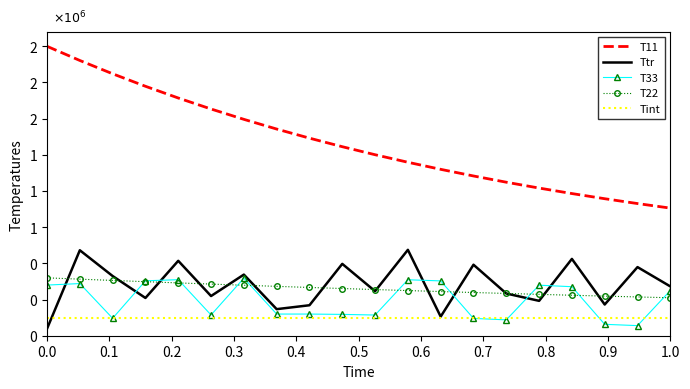

What are all the series names shown in the legend?

T11, Ttr, T33, T22, Tint